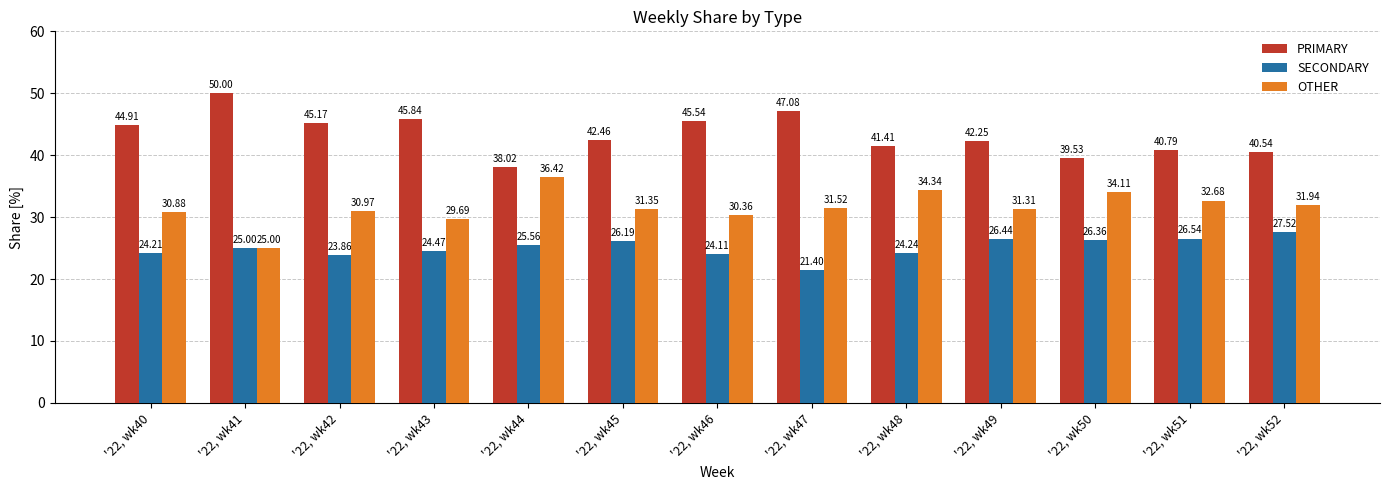

At which label does OTHER reach its peak?

'22, wk44